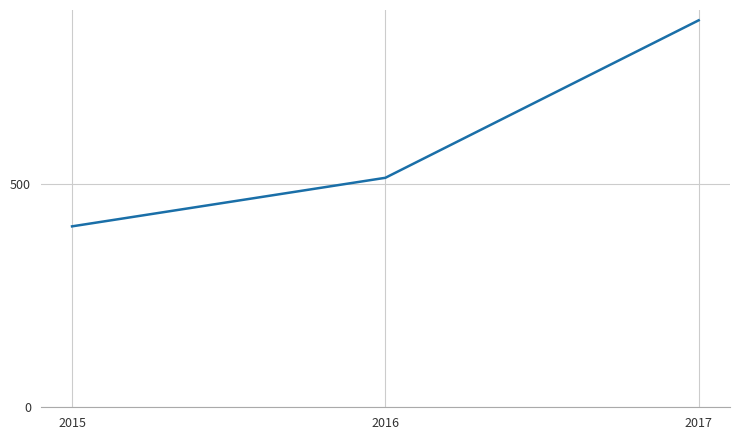

What is the minimum value shown in the chart?

405.4